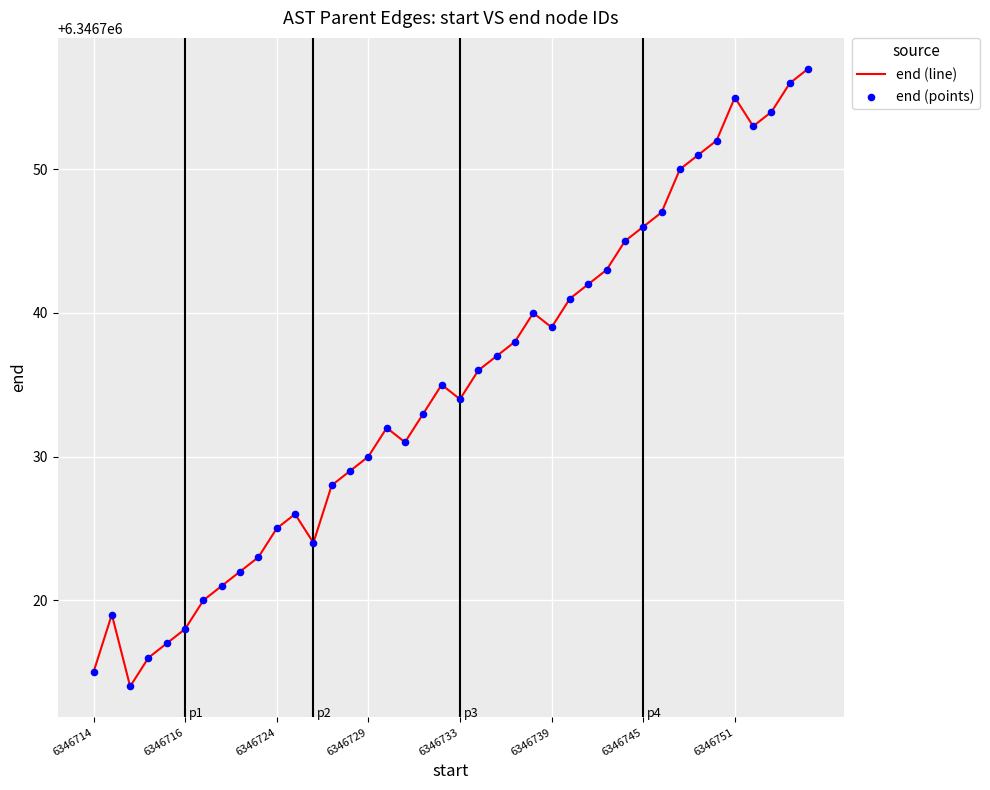

What is the difference between the maximum and minimum values?

43